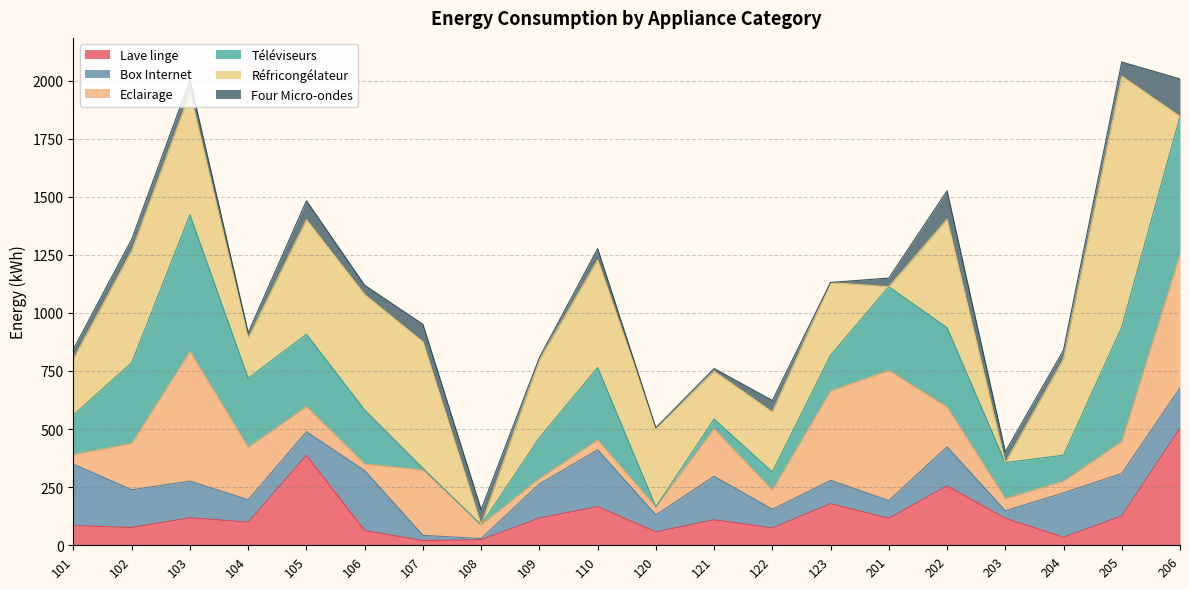

What is the sum of the Box Internet values at 110 and 104?

340.6